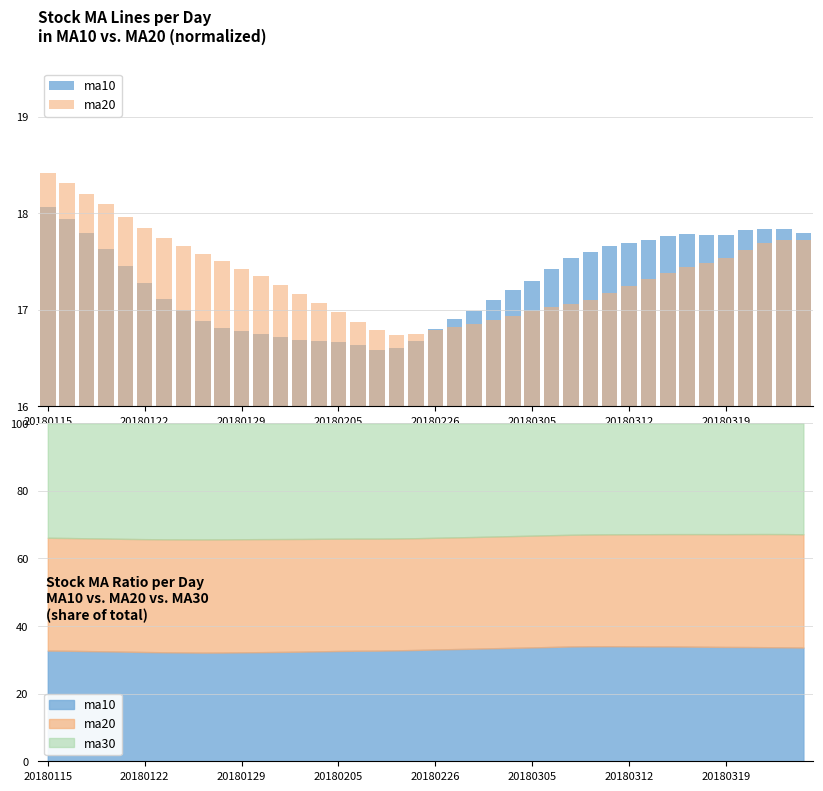

At how many categories does at least one series exceed 17?

32